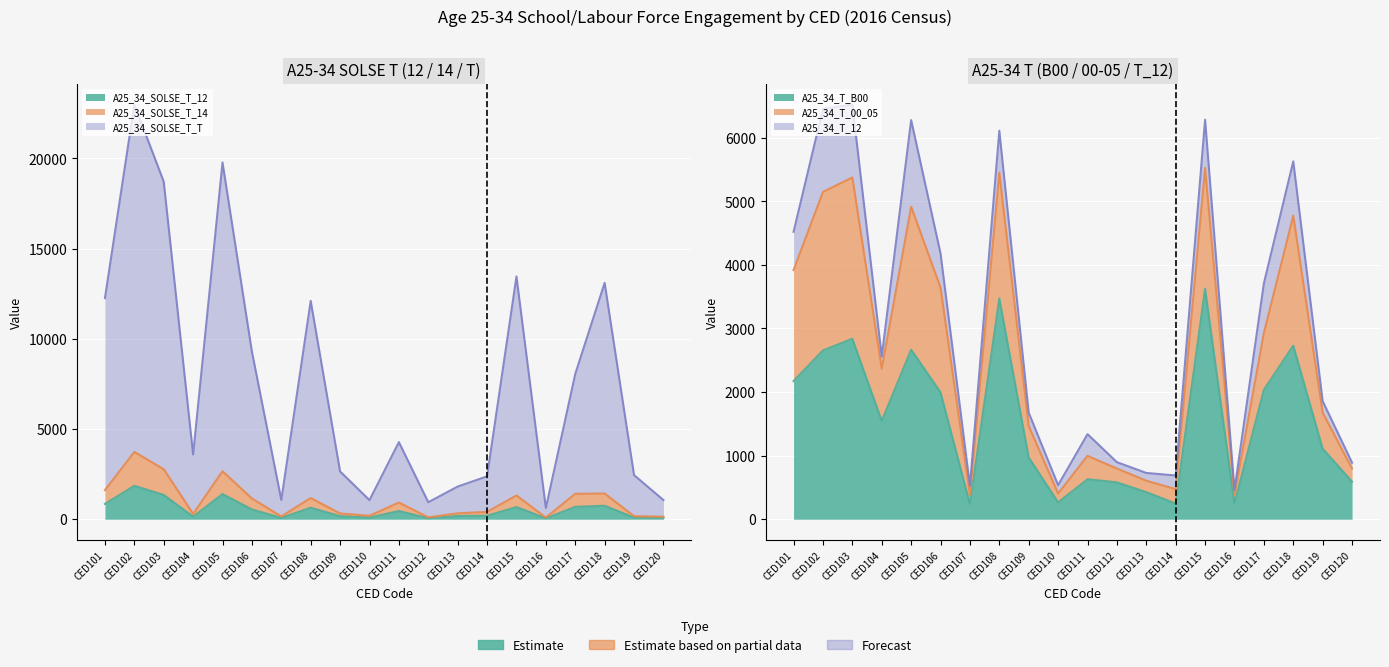

Which series has the widest spread of values?

A25_34_SOLSE_T_T